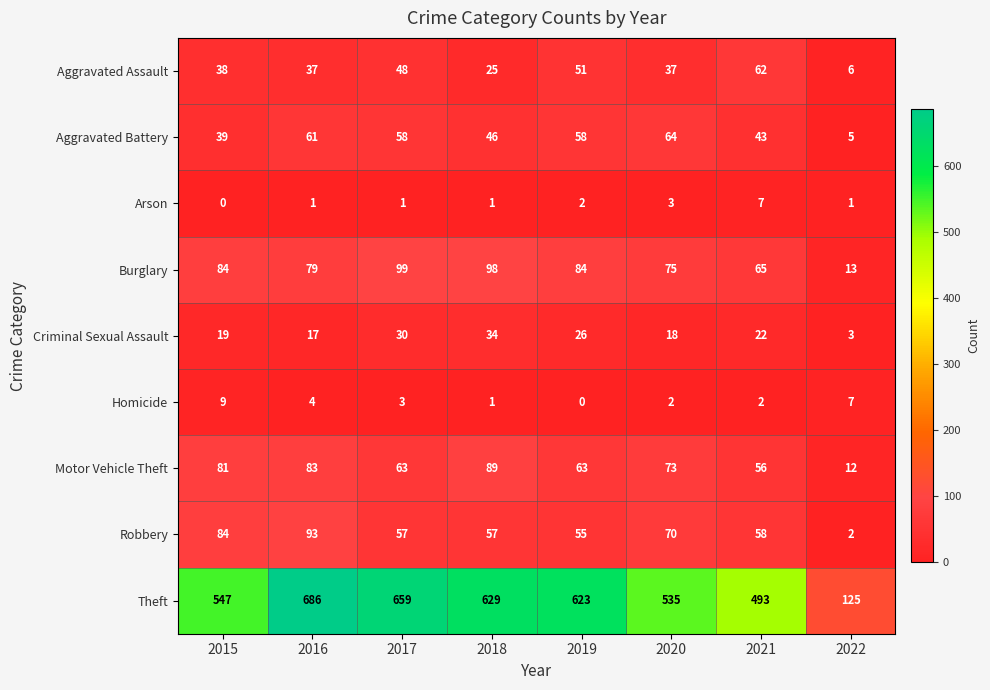

Which series has the largest range (max minus min)?

Theft